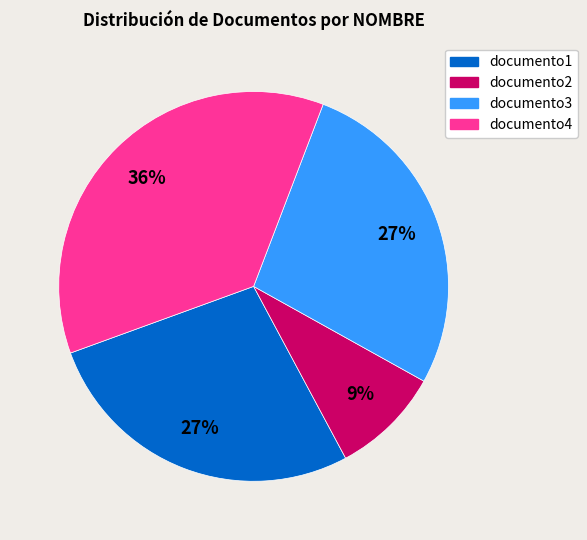

To the nearest percent, what is the combined percentage of documento1 and documento3?

55%